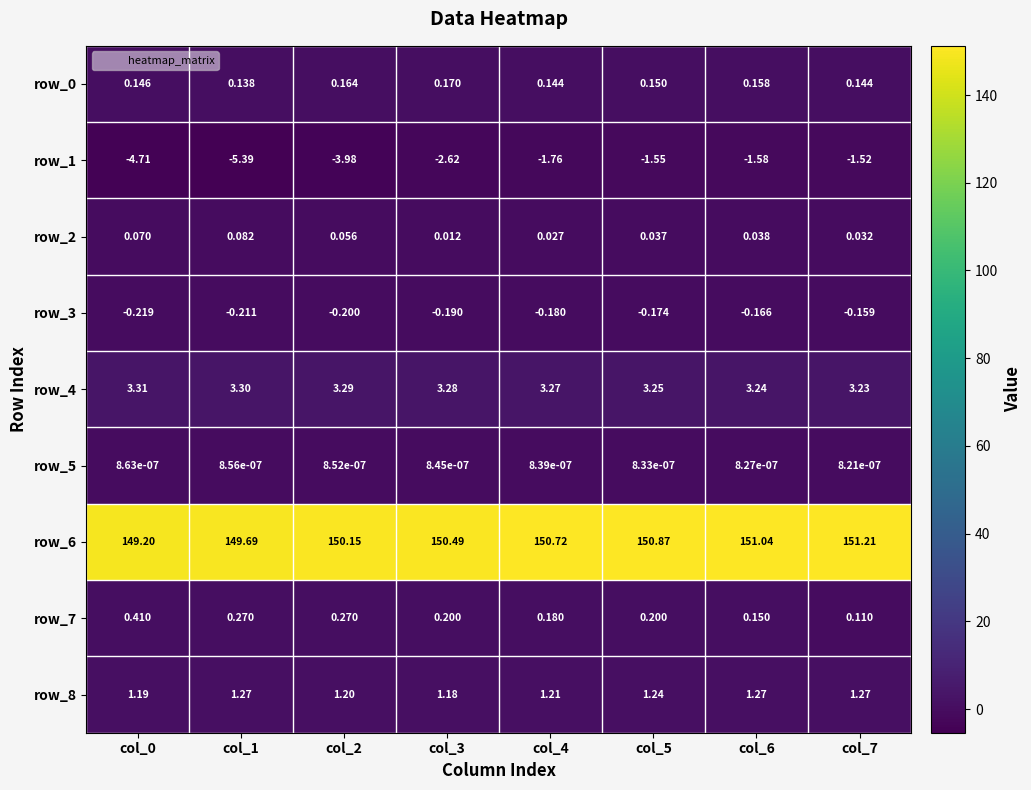

Is the value of row_2 at col_1 greater than the value of row_0 at col_0?

No